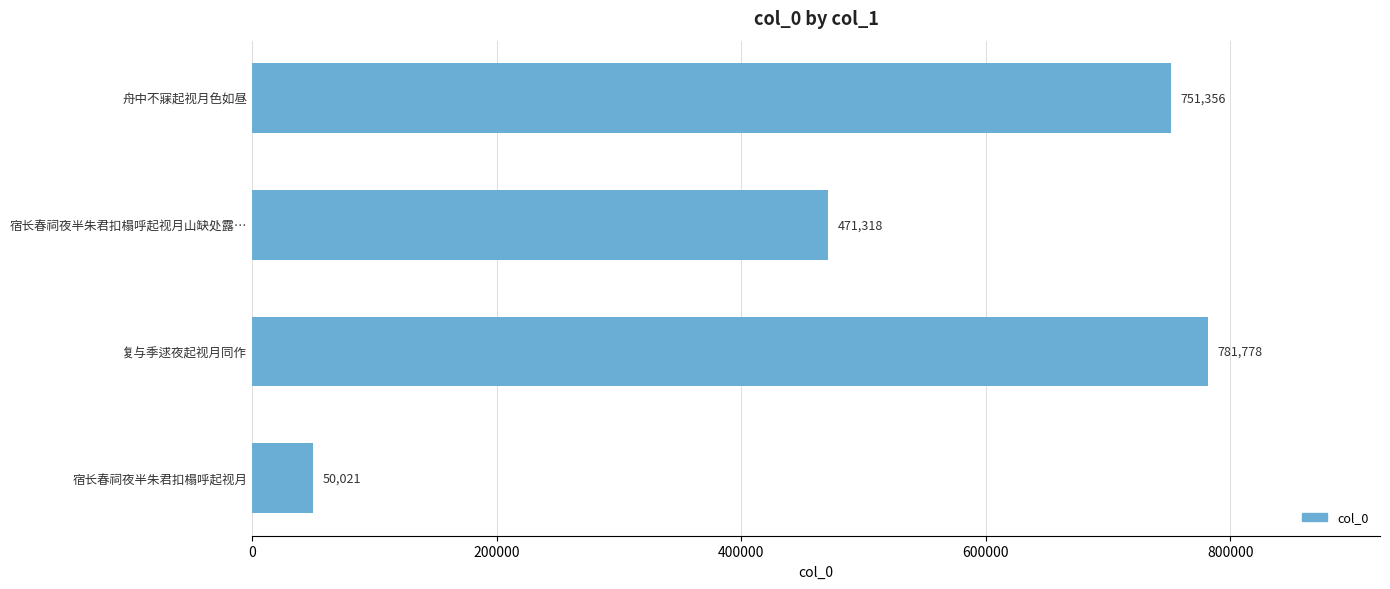

At which label is the value closest to 415899?

宿长春祠夜半朱君扣榻呼起视月山缺处露…